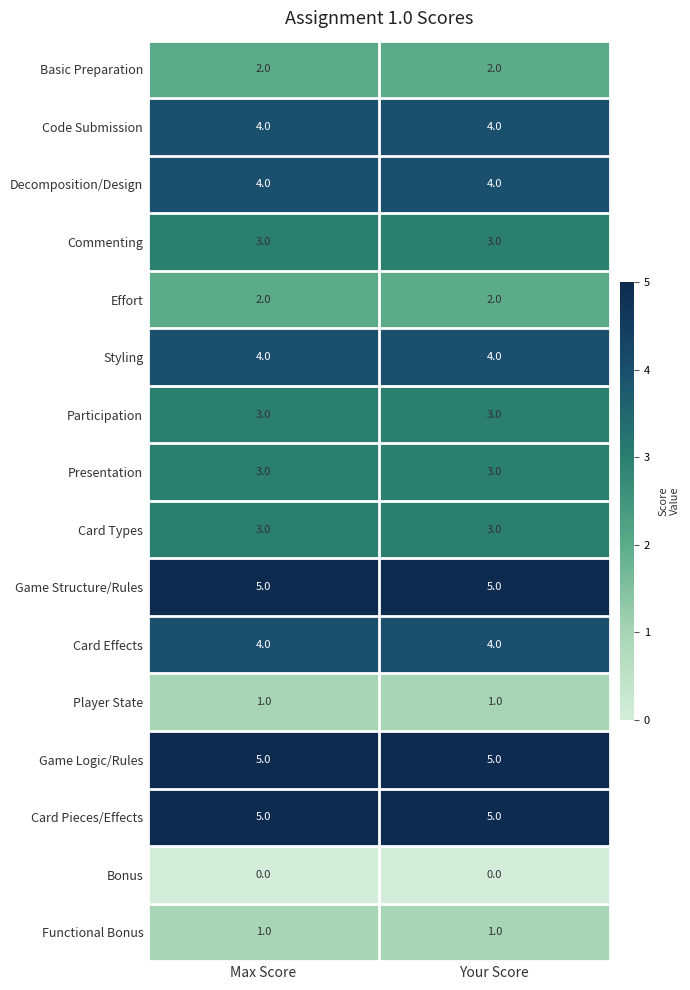

What is the spread (max minus min) of values at Max Score?

5